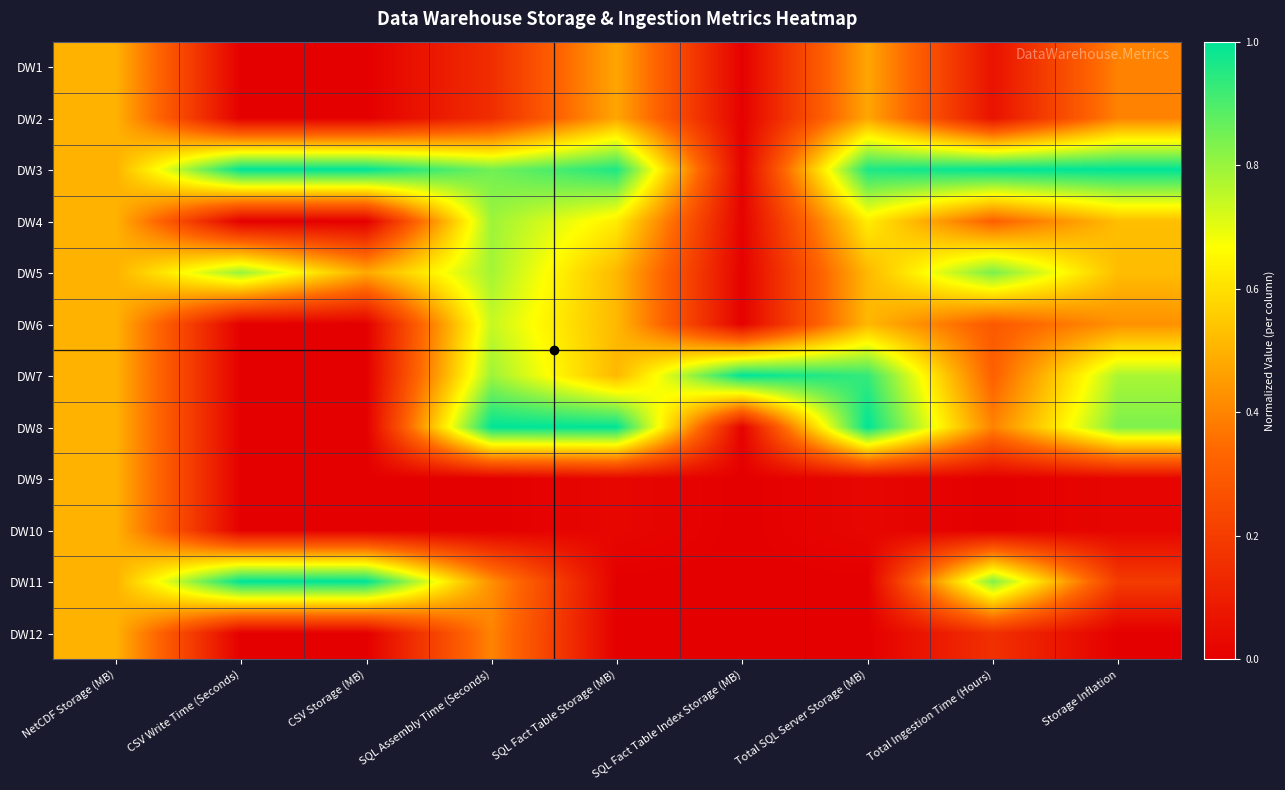

Reading left to right, what are all the values shown in this chart?

DW1: NetCDF Storage (MB)=0.5	CSV Write Time (Seconds)=0.0	CSV Storage (MB)=0.0	SQL Assembly Time (Seconds)=0.1	SQL Fact Table Storage (MB)=0.5	SQL Fact Table Index Storage (MB)=0.0	Total SQL Server Storage (MB)=0.5	Total Ingestion Time (Hours)=0.1	Storage Inflation=0.4
DW2: NetCDF Storage (MB)=0.5	CSV Write Time (Seconds)=0.0	CSV Storage (MB)=0.0	SQL Assembly Time (Seconds)=0.1	SQL Fact Table Storage (MB)=0.5	SQL Fact Table Index Storage (MB)=0.0	Total SQL Server Storage (MB)=0.5	Total Ingestion Time (Hours)=0.1	Storage Inflation=0.4
DW3: NetCDF Storage (MB)=0.5	CSV Write Time (Seconds)=1.0	CSV Storage (MB)=1.0	SQL Assembly Time (Seconds)=0.8	SQL Fact Table Storage (MB)=1.0	SQL Fact Table Index Storage (MB)=0.0	Total SQL Server Storage (MB)=1.0	Total Ingestion Time (Hours)=1.0	Storage Inflation=1.0
DW4: NetCDF Storage (MB)=0.5	CSV Write Time (Seconds)=0.0	CSV Storage (MB)=0.0	SQL Assembly Time (Seconds)=0.8	SQL Fact Table Storage (MB)=0.6	SQL Fact Table Index Storage (MB)=0.0	Total SQL Server Storage (MB)=0.6	Total Ingestion Time (Hours)=0.3	Storage Inflation=0.5
DW5: NetCDF Storage (MB)=0.5	CSV Write Time (Seconds)=0.8	CSV Storage (MB)=0.5	SQL Assembly Time (Seconds)=0.8	SQL Fact Table Storage (MB)=0.5	SQL Fact Table Index Storage (MB)=0.0	Total SQL Server Storage (MB)=0.5	Total Ingestion Time (Hours)=0.8	Storage Inflation=0.5
DW6: NetCDF Storage (MB)=0.5	CSV Write Time (Seconds)=0.0	CSV Storage (MB)=0.0	SQL Assembly Time (Seconds)=0.7	SQL Fact Table Storage (MB)=0.5	SQL Fact Table Index Storage (MB)=0.0	Total SQL Server Storage (MB)=0.5	Total Ingestion Time (Hours)=0.3	Storage Inflation=0.4
DW7: NetCDF Storage (MB)=0.5	CSV Write Time (Seconds)=0.0	CSV Storage (MB)=0.0	SQL Assembly Time (Seconds)=0.8	SQL Fact Table Storage (MB)=0.5	SQL Fact Table Index Storage (MB)=1.0	Total SQL Server Storage (MB)=0.9	Total Ingestion Time (Hours)=0.3	Storage Inflation=0.8
DW8: NetCDF Storage (MB)=0.5	CSV Write Time (Seconds)=0.0	CSV Storage (MB)=0.0	SQL Assembly Time (Seconds)=1.0	SQL Fact Table Storage (MB)=1.0	SQL Fact Table Index Storage (MB)=0.0	Total SQL Server Storage (MB)=1.0	Total Ingestion Time (Hours)=0.4	Storage Inflation=0.8
DW9: NetCDF Storage (MB)=0.5	CSV Write Time (Seconds)=0.0	CSV Storage (MB)=0.0	SQL Assembly Time (Seconds)=0.0	SQL Fact Table Storage (MB)=0.0	SQL Fact Table Index Storage (MB)=0.0	Total SQL Server Storage (MB)=0.0	Total Ingestion Time (Hours)=0.0	Storage Inflation=0.0
DW10: NetCDF Storage (MB)=0.5	CSV Write Time (Seconds)=0.0	CSV Storage (MB)=0.0	SQL Assembly Time (Seconds)=0.0	SQL Fact Table Storage (MB)=0.0	SQL Fact Table Index Storage (MB)=0.0	Total SQL Server Storage (MB)=0.0	Total Ingestion Time (Hours)=0.0	Storage Inflation=0.0
DW11: NetCDF Storage (MB)=0.5	CSV Write Time (Seconds)=1.0	CSV Storage (MB)=1.0	SQL Assembly Time (Seconds)=0.4	SQL Fact Table Storage (MB)=0.0	SQL Fact Table Index Storage (MB)=0.0	Total SQL Server Storage (MB)=0.0	Total Ingestion Time (Hours)=0.8	Storage Inflation=0.2
DW12: NetCDF Storage (MB)=0.5	CSV Write Time (Seconds)=0.0	CSV Storage (MB)=0.0	SQL Assembly Time (Seconds)=0.4	SQL Fact Table Storage (MB)=0.0	SQL Fact Table Index Storage (MB)=0.0	Total SQL Server Storage (MB)=0.0	Total Ingestion Time (Hours)=0.2	Storage Inflation=0.0